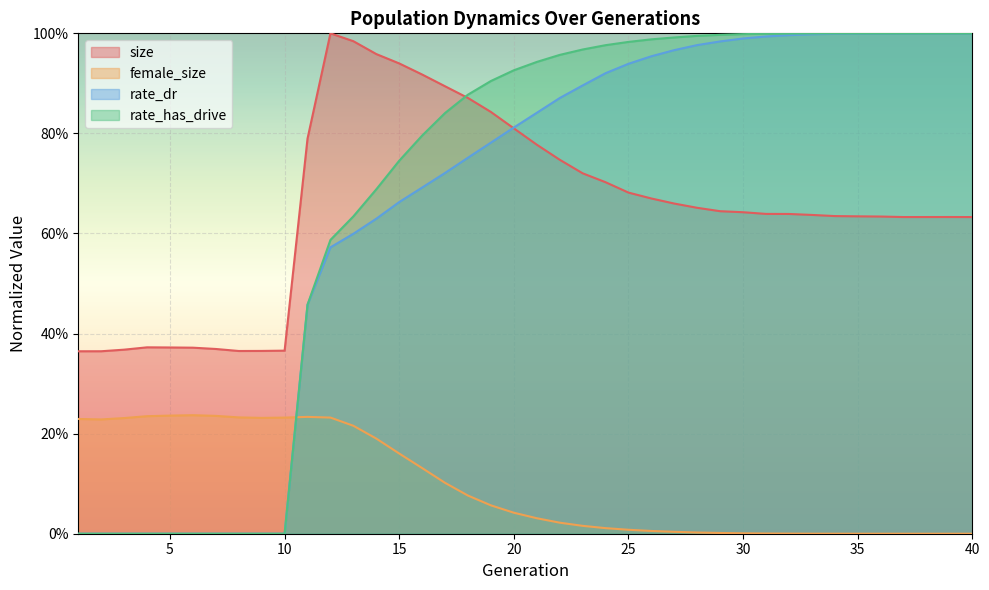

What is the difference between the maximum and second lowest values in the rate_has_drive series?

1.0